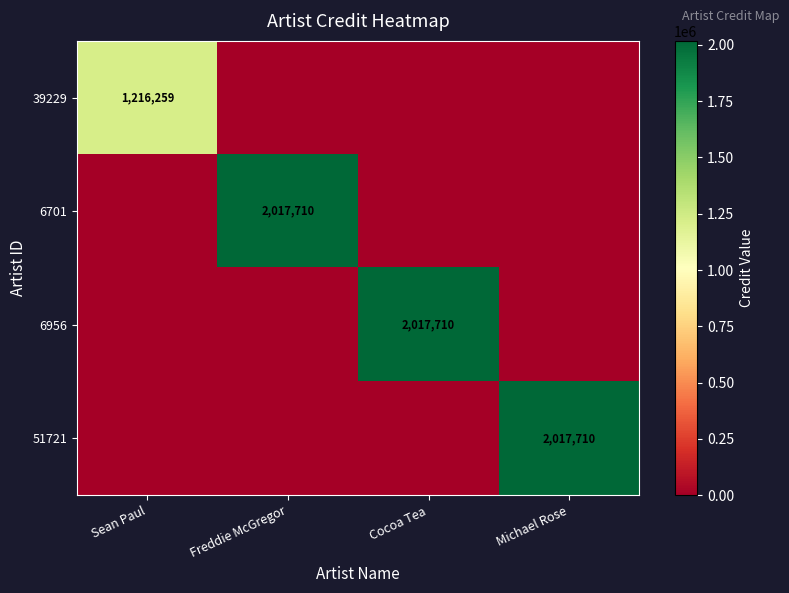

The 51721 series shows 3558161 at Michael Rose. True or false?

False